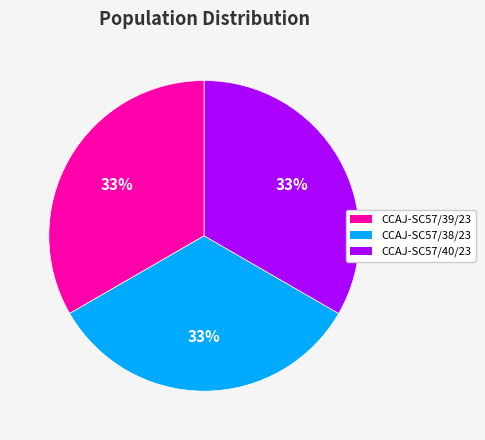

The CCAJ-SC57/38/23 slice represents 19% of the pie. True or false?

False